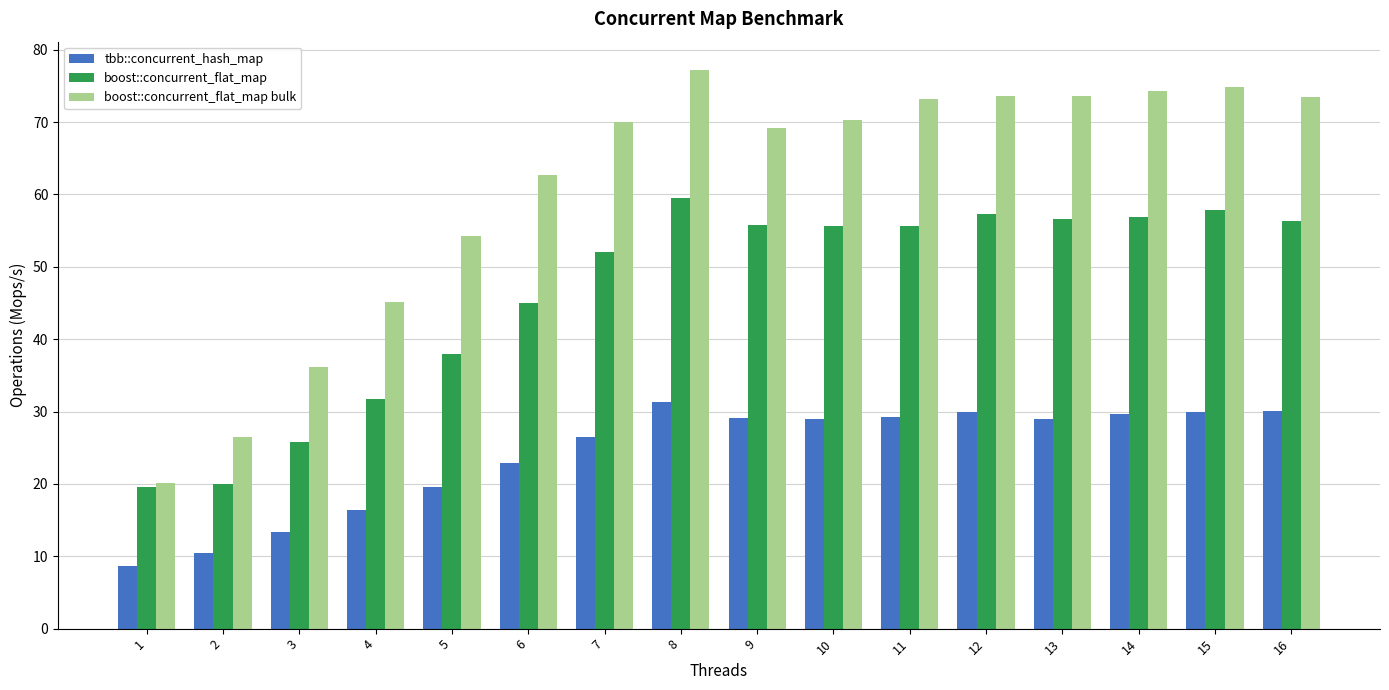

What are all the series names shown in the legend?

tbb::concurrent_hash_map, boost::concurrent_flat_map, boost::concurrent_flat_map bulk